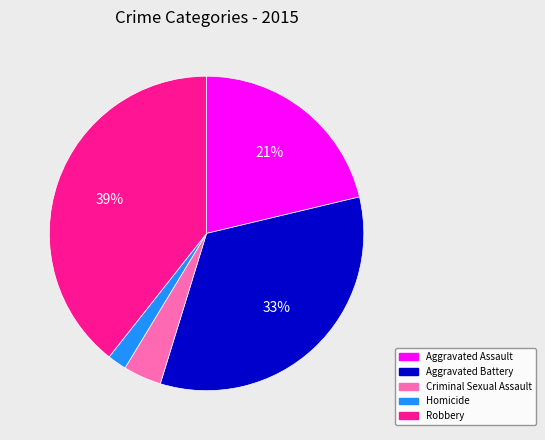

To the nearest percent, what is the average slice percentage?

20%